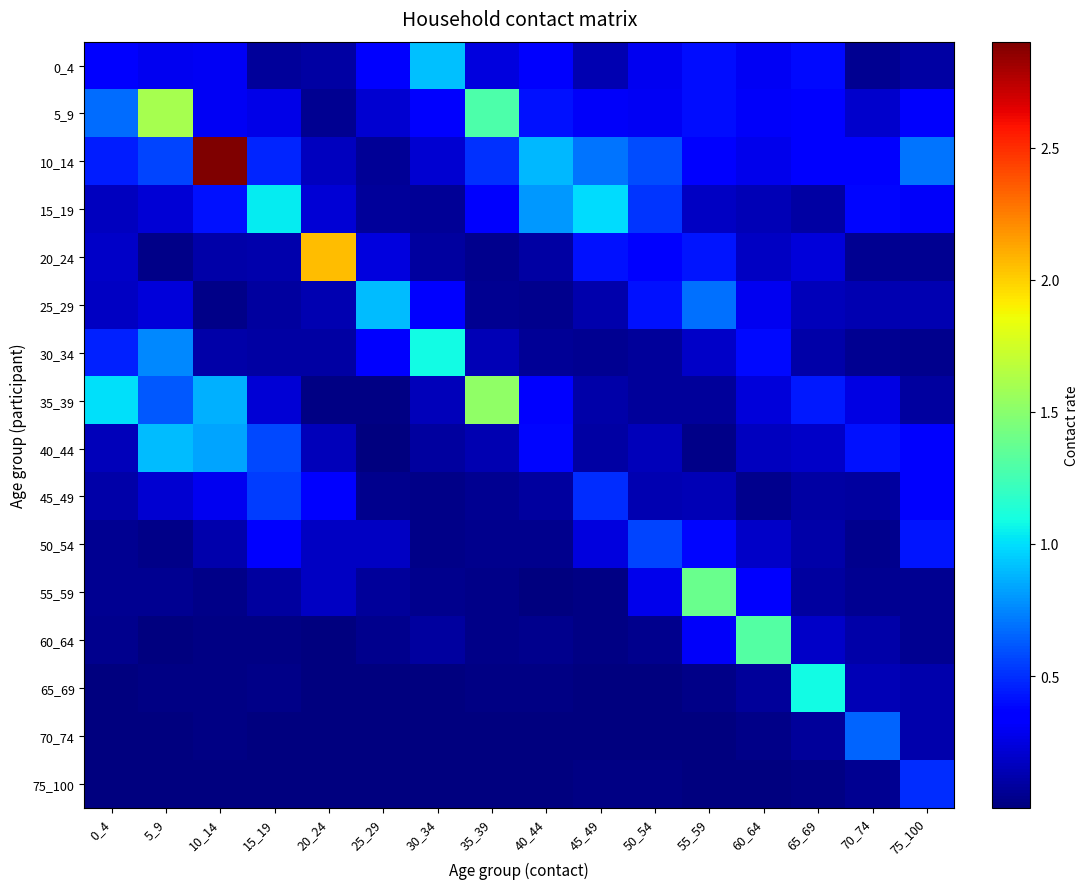

Reading left to right, transcribe all the data shown in this chart.

0_4: 0_4=0.3	5_9=0.3	10_14=0.3	15_19=0.1	20_24=0.1	25_29=0.3	30_34=0.9	35_39=0.2	40_44=0.3	45_49=0.1	50_54=0.3	55_59=0.4	60_64=0.3	65_69=0.4	70_74=0.1	75_100=0.1
5_9: 0_4=0.7	5_9=1.6	10_14=0.3	15_19=0.3	20_24=0.1	25_29=0.2	30_34=0.3	35_39=1.3	40_44=0.4	45_49=0.3	50_54=0.3	55_59=0.4	60_64=0.3	65_69=0.4	70_74=0.2	75_100=0.3
10_14: 0_4=0.4	5_9=0.6	10_14=2.9	15_19=0.5	20_24=0.2	25_29=0.1	30_34=0.2	35_39=0.5	40_44=0.9	45_49=0.7	50_54=0.6	55_59=0.3	60_64=0.3	65_69=0.4	70_74=0.4	75_100=0.7
15_19: 0_4=0.2	5_9=0.2	10_14=0.4	15_19=1.0	20_24=0.2	25_29=0.1	30_34=0.1	35_39=0.3	40_44=0.8	45_49=1.0	50_54=0.5	55_59=0.2	60_64=0.1	65_69=0.1	70_74=0.4	75_100=0.3
20_24: 0_4=0.2	5_9=0.0	10_14=0.1	15_19=0.1	20_24=2.1	25_29=0.2	30_34=0.1	35_39=0.0	40_44=0.1	45_49=0.4	50_54=0.4	55_59=0.4	60_64=0.2	65_69=0.2	70_74=0.1	75_100=0.1
25_29: 0_4=0.2	5_9=0.2	10_14=0.0	15_19=0.1	20_24=0.1	25_29=0.9	30_34=0.3	35_39=0.1	40_44=0.0	45_49=0.1	50_54=0.4	55_59=0.7	60_64=0.3	65_69=0.2	70_74=0.1	75_100=0.1
30_34: 0_4=0.5	5_9=0.8	10_14=0.1	15_19=0.1	20_24=0.1	25_29=0.3	30_34=1.1	35_39=0.1	40_44=0.1	45_49=0.0	50_54=0.1	55_59=0.2	60_64=0.4	65_69=0.1	70_74=0.1	75_100=0.0
35_39: 0_4=1.0	5_9=0.6	10_14=0.9	15_19=0.2	20_24=0.0	25_29=0.0	30_34=0.2	35_39=1.5	40_44=0.3	45_49=0.1	50_54=0.1	55_59=0.1	60_64=0.2	65_69=0.4	70_74=0.3	75_100=0.1
40_44: 0_4=0.1	5_9=0.9	10_14=0.8	15_19=0.6	20_24=0.2	25_29=0.0	30_34=0.1	35_39=0.1	40_44=0.4	45_49=0.1	50_54=0.2	55_59=0.0	60_64=0.2	65_69=0.2	70_74=0.4	75_100=0.3
45_49: 0_4=0.1	5_9=0.2	10_14=0.3	15_19=0.5	20_24=0.3	25_29=0.0	30_34=0.0	35_39=0.1	40_44=0.1	45_49=0.5	50_54=0.1	55_59=0.1	60_64=0.0	65_69=0.1	70_74=0.1	75_100=0.3
50_54: 0_4=0.1	5_9=0.0	10_14=0.1	15_19=0.3	20_24=0.2	25_29=0.2	30_34=0.0	35_39=0.0	40_44=0.0	45_49=0.2	50_54=0.6	55_59=0.4	60_64=0.2	65_69=0.1	70_74=0.0	75_100=0.4
55_59: 0_4=0.0	5_9=0.1	10_14=0.0	15_19=0.1	20_24=0.2	25_29=0.1	30_34=0.0	35_39=0.0	40_44=0.0	45_49=0.0	50_54=0.3	55_59=1.4	60_64=0.3	65_69=0.1	70_74=0.1	75_100=0.1
60_64: 0_4=0.0	5_9=0.0	10_14=0.0	15_19=0.0	20_24=0.0	25_29=0.0	30_34=0.1	35_39=0.0	40_44=0.0	45_49=0.0	50_54=0.0	55_59=0.3	60_64=1.3	65_69=0.2	70_74=0.1	75_100=0.1
65_69: 0_4=0.0	5_9=0.0	10_14=0.0	15_19=0.0	20_24=0.0	25_29=0.0	30_34=0.0	35_39=0.0	40_44=0.0	45_49=0.0	50_54=0.0	55_59=0.0	60_64=0.1	65_69=1.1	70_74=0.1	75_100=0.1
70_74: 0_4=0.0	5_9=0.0	10_14=0.0	15_19=0.0	20_24=0.0	25_29=0.0	30_34=0.0	35_39=0.0	40_44=0.0	45_49=0.0	50_54=0.0	55_59=0.0	60_64=0.0	65_69=0.1	70_74=0.7	75_100=0.1
75_100: 0_4=0.0	5_9=0.0	10_14=0.0	15_19=0.0	20_24=0.0	25_29=0.0	30_34=0.0	35_39=0.0	40_44=0.0	45_49=0.0	50_54=0.0	55_59=0.0	60_64=0.0	65_69=0.0	70_74=0.0	75_100=0.5